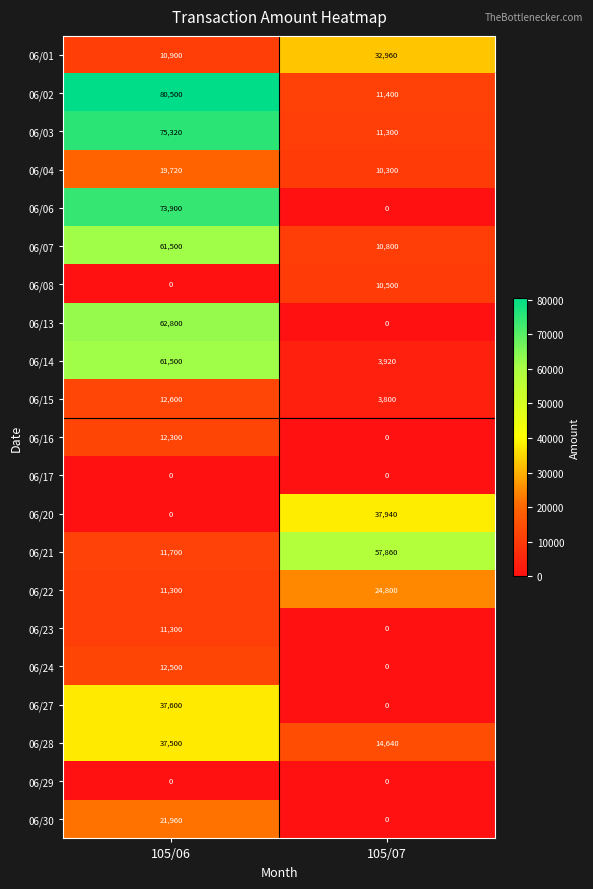

What is the difference between the 06/03 values at 105/07 and 105/06?

64020